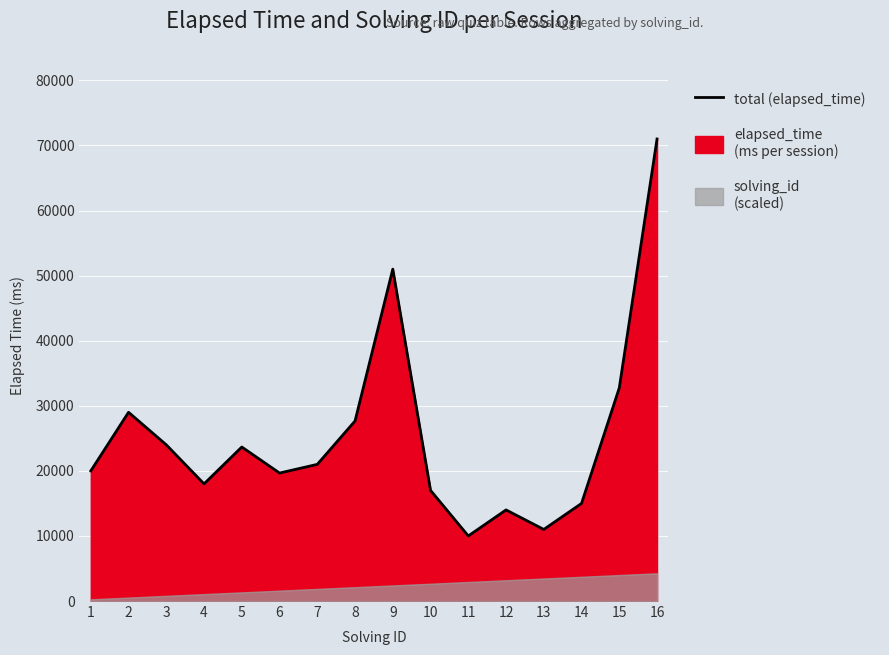

What is the value of the 5th point from the left?

23666